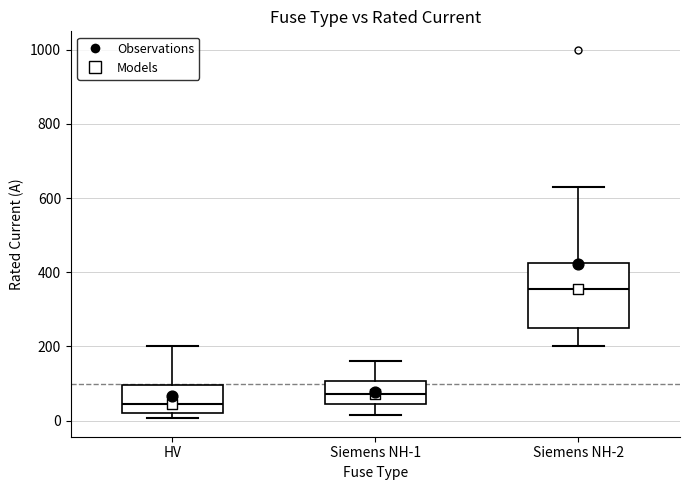

Which box has the highest median line?

Siemens NH-2